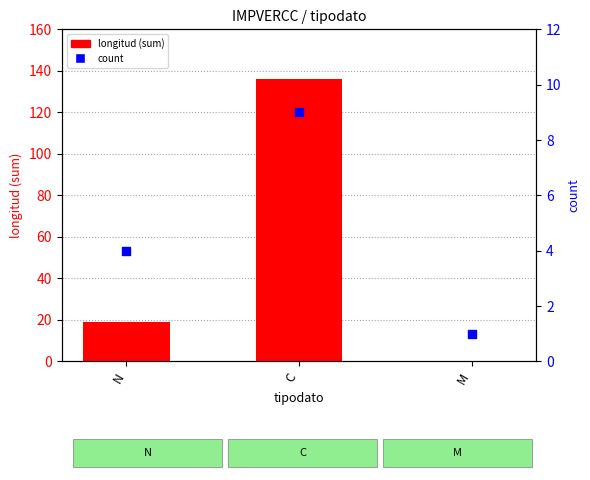

Which series has the largest total across all categories?

longitud (sum)